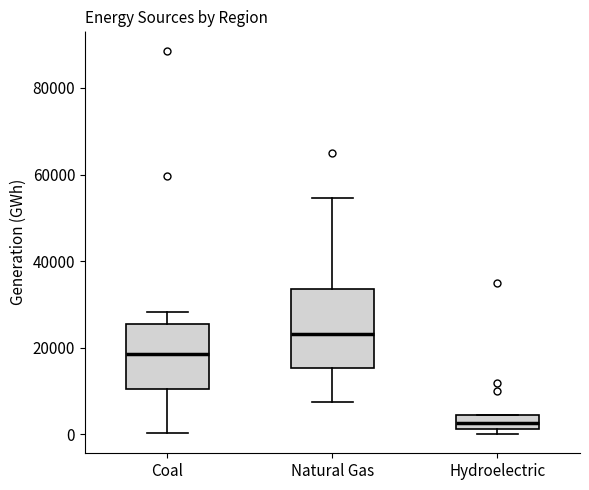

Which box is the tallest, from its lower edge to its upper edge?

Natural Gas